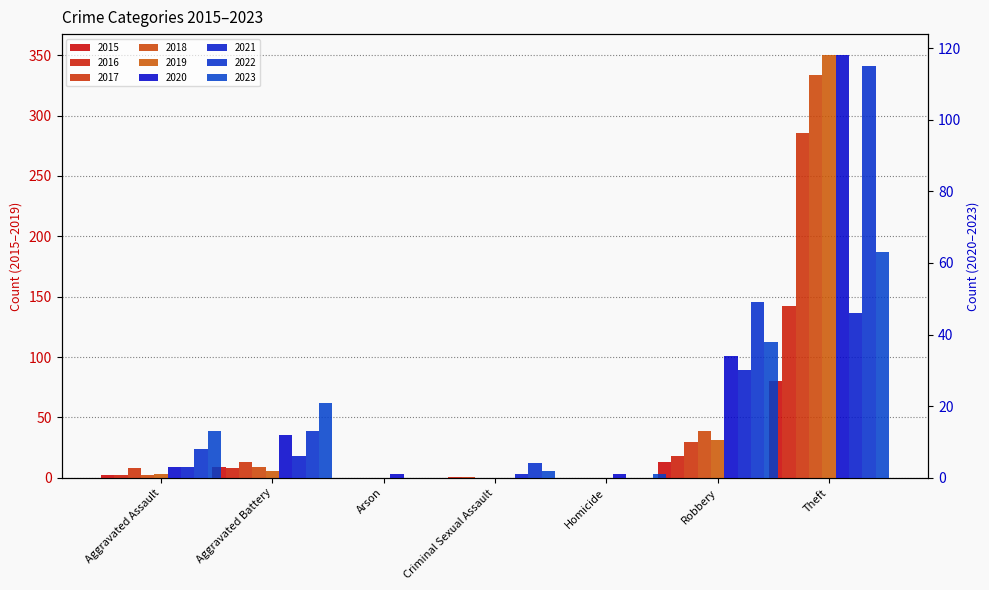

What is the average value of the 2019 series?

56